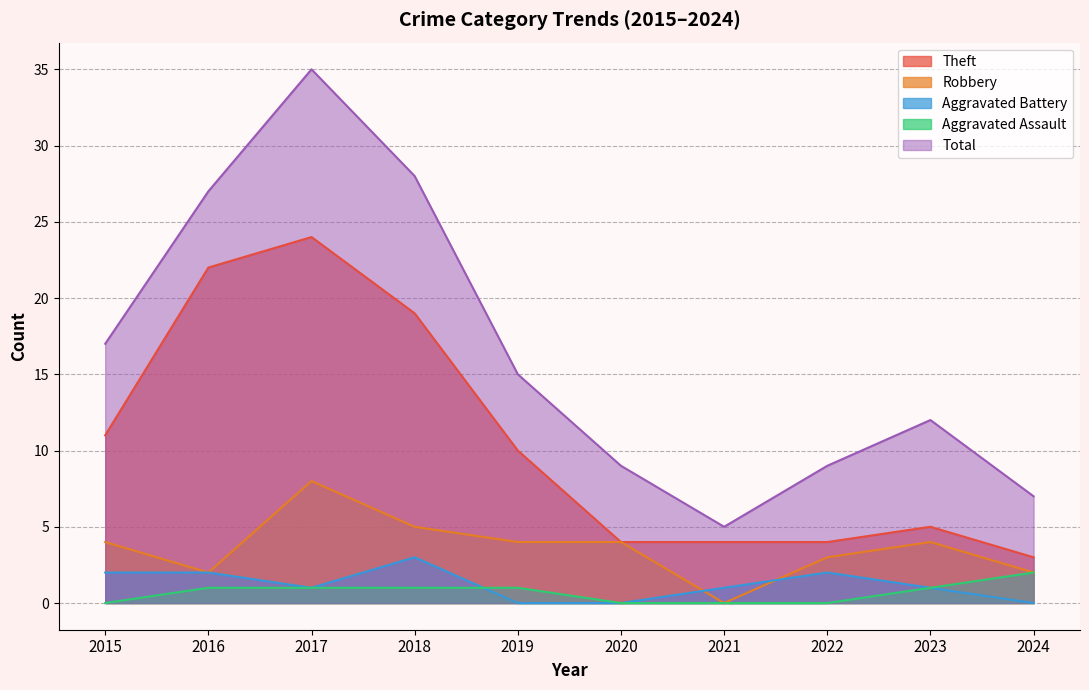

Reading left to right, list all the values displayed in this chart.

Theft: 2015=11	2016=22	2017=24	2018=19	2019=10	2020=4	2021=4	2022=4	2023=5	2024=3
Robbery: 2015=4	2016=2	2017=8	2018=5	2019=4	2020=4	2021=0	2022=3	2023=4	2024=2
Aggravated Battery: 2015=2	2016=2	2017=1	2018=3	2019=0	2020=0	2021=1	2022=2	2023=1	2024=0
Aggravated Assault: 2015=0	2016=1	2017=1	2018=1	2019=1	2020=0	2021=0	2022=0	2023=1	2024=2
Total: 2015=17	2016=27	2017=35	2018=28	2019=15	2020=9	2021=5	2022=9	2023=12	2024=7